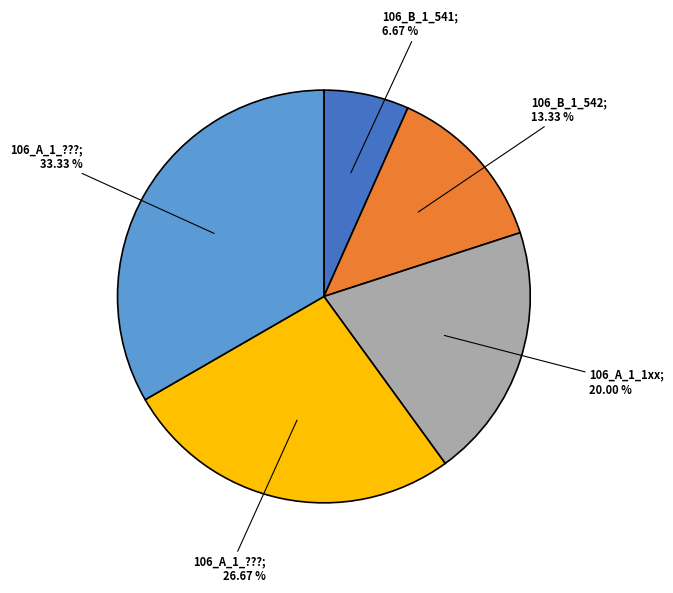

Count the number of slices in the pie.

5